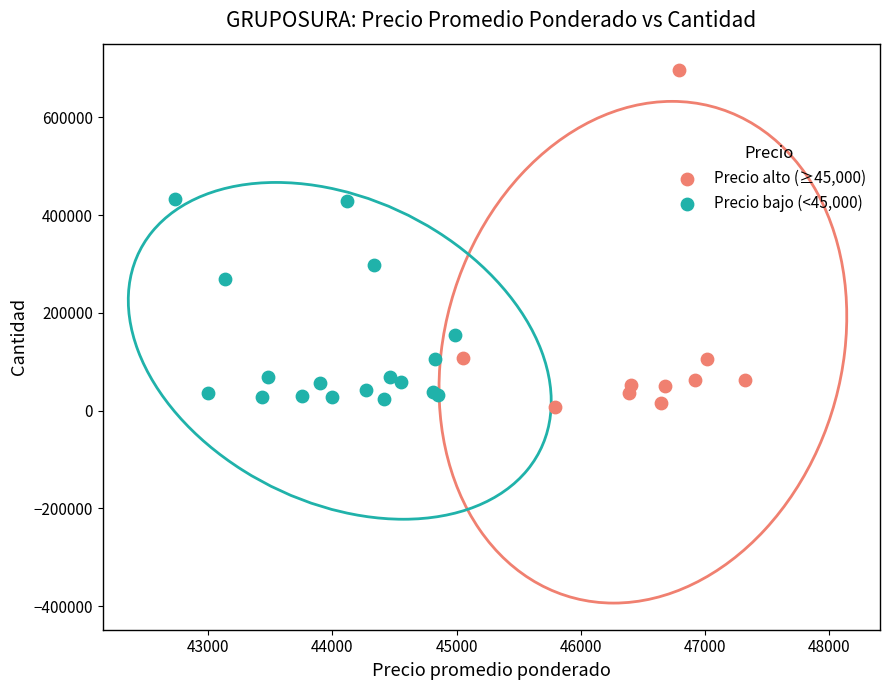

Which series reaches the maximum Y coordinate?

Precio alto (≥45,000)